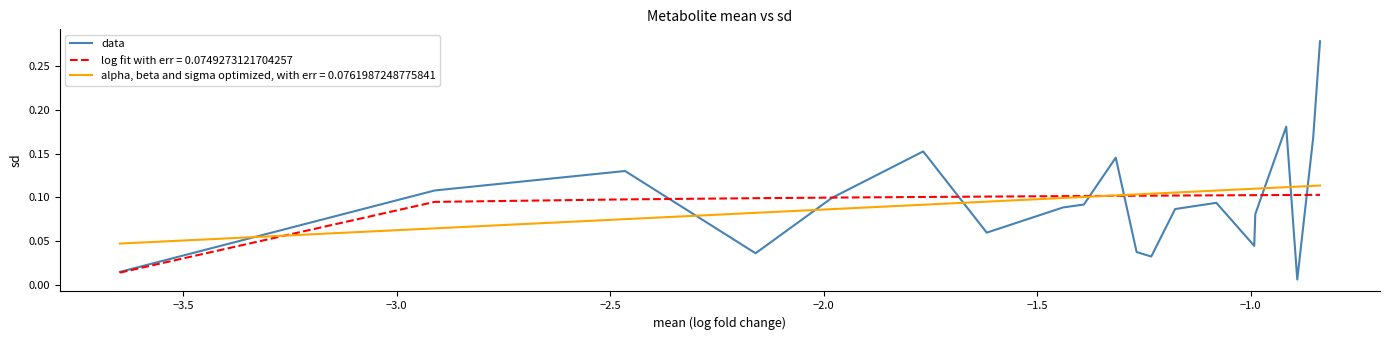

List the series in order of their peak value, highest first.

data, alpha, beta and sigma optimized, with err = 0.0761987248775841, log fit with err = 0.0749273121704257